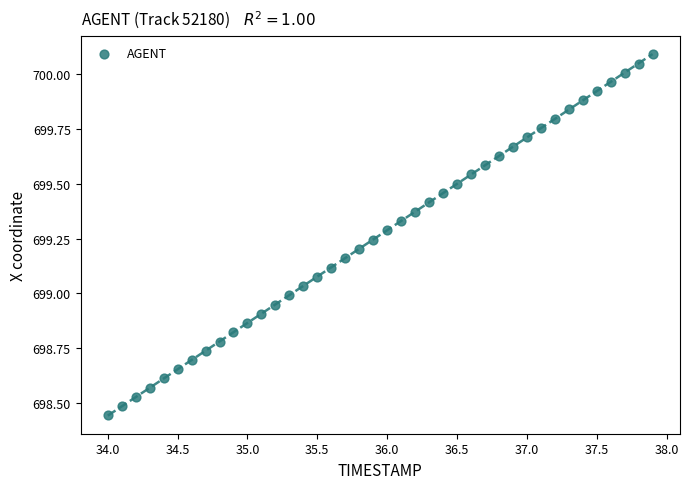

What is the range of X values (max minus min)?

3.9